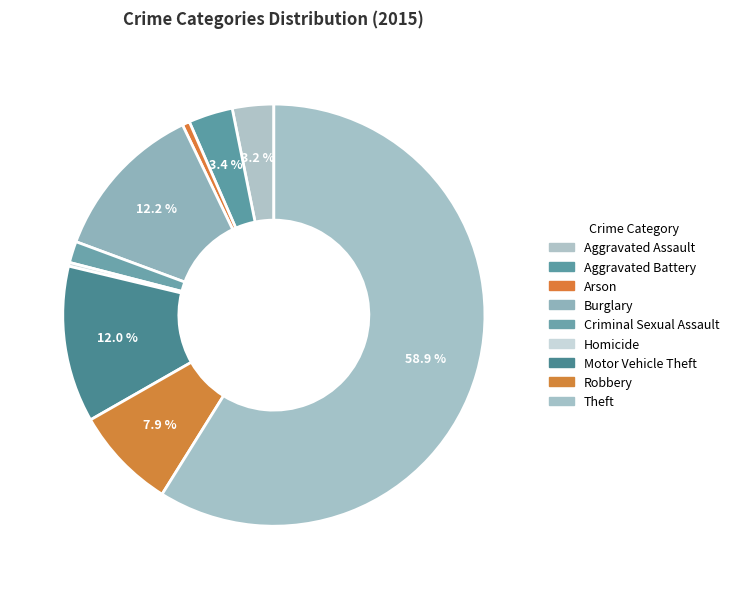

What is the largest slice in the pie chart?

Theft